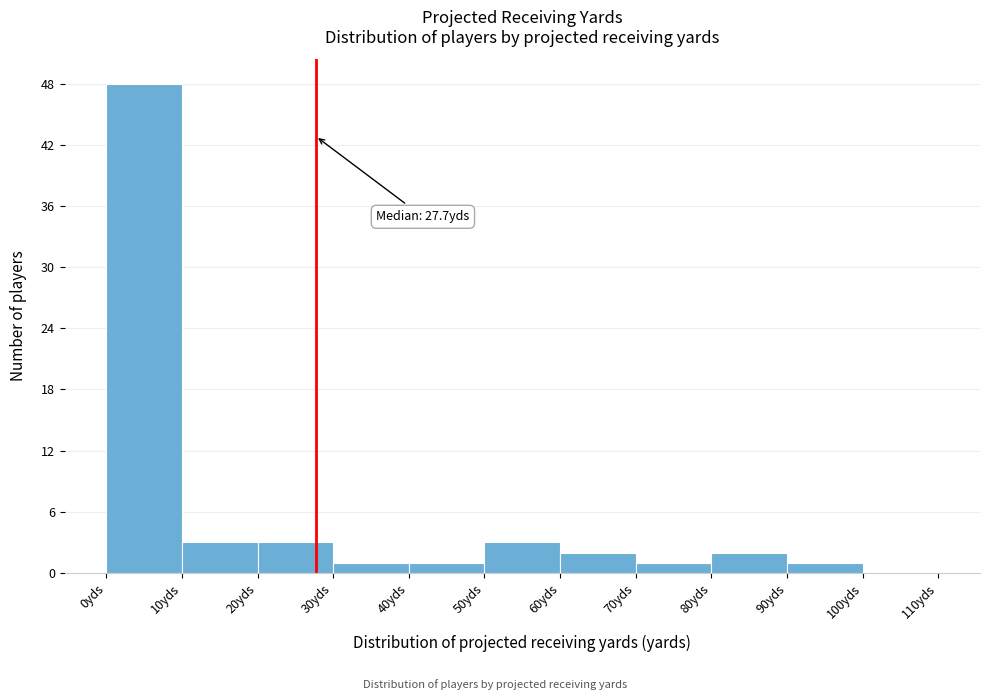

Over which range of the x-axis is the bar tallest?

0 to 10